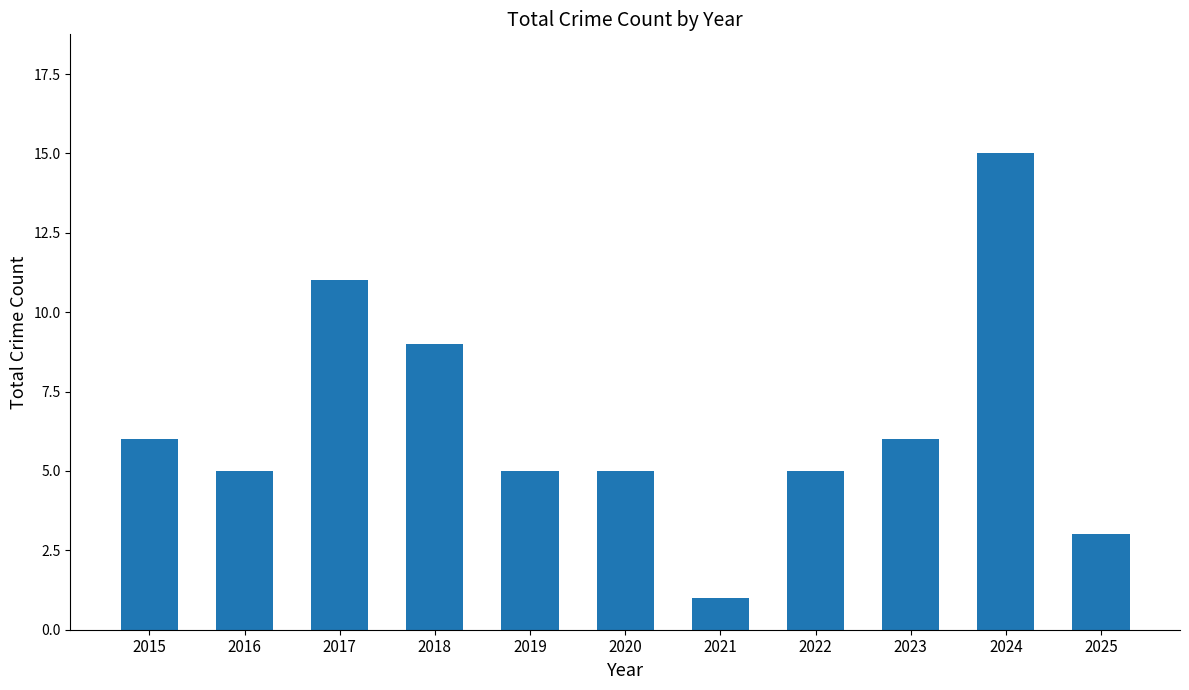

Count the number of categories in the chart.

11